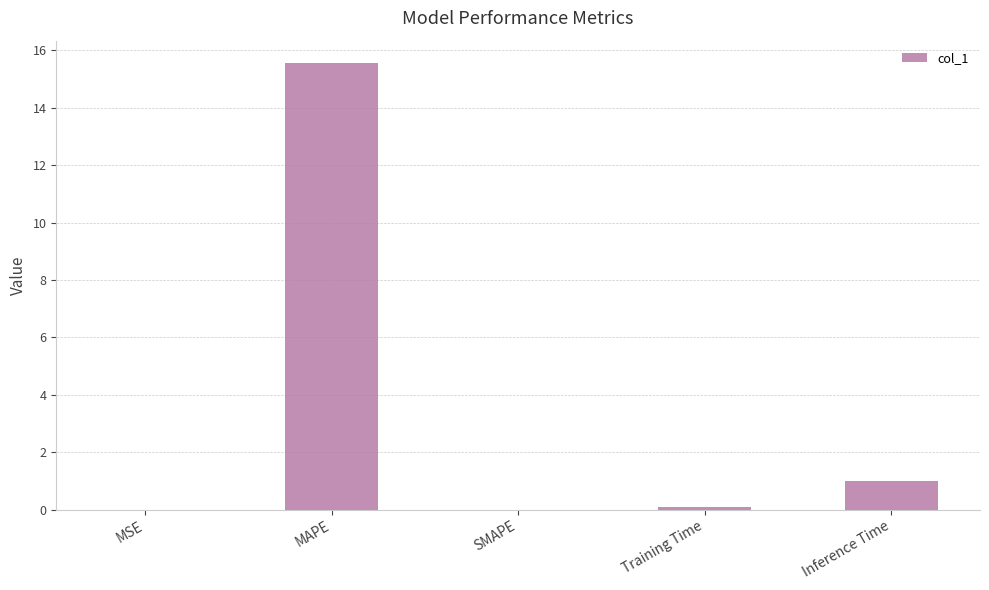

Which has a higher value, SMAPE or Inference Time?

Inference Time